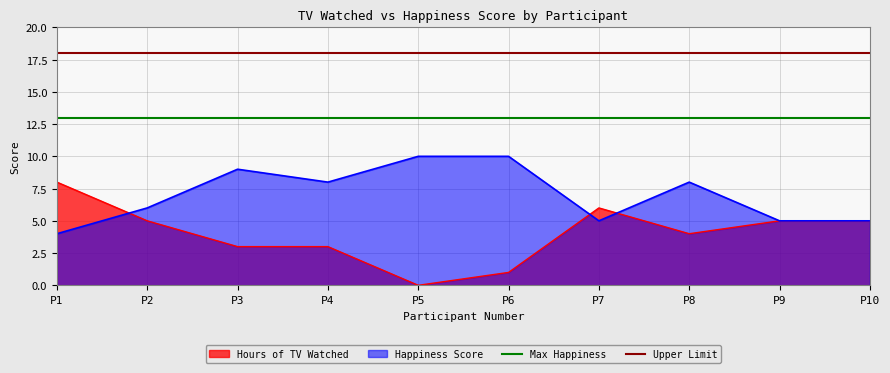

How many lines are shown in the chart?

2